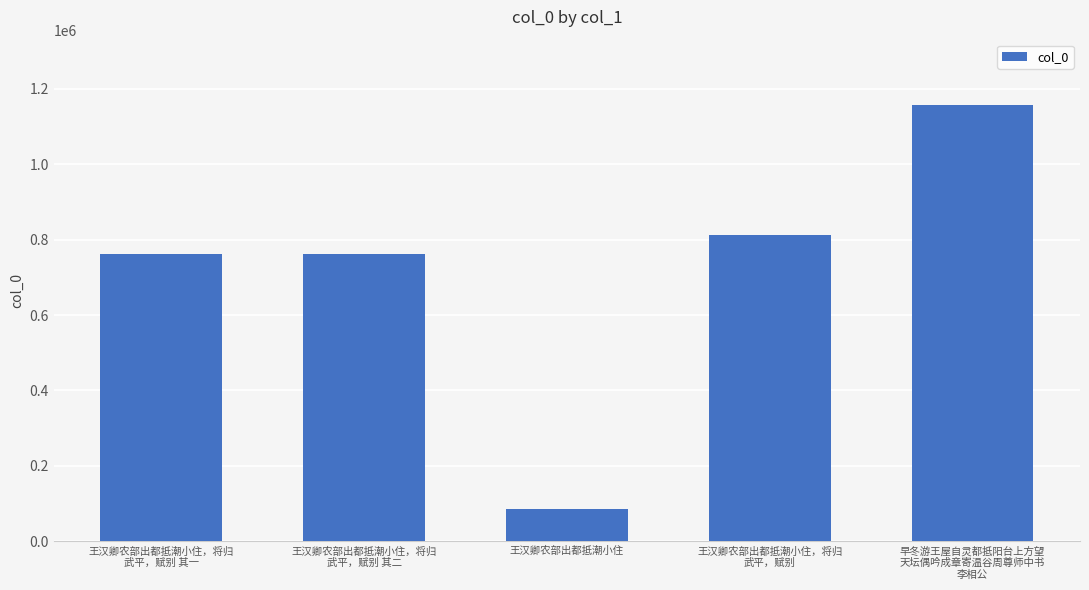

What is the sum of all values?

3575380